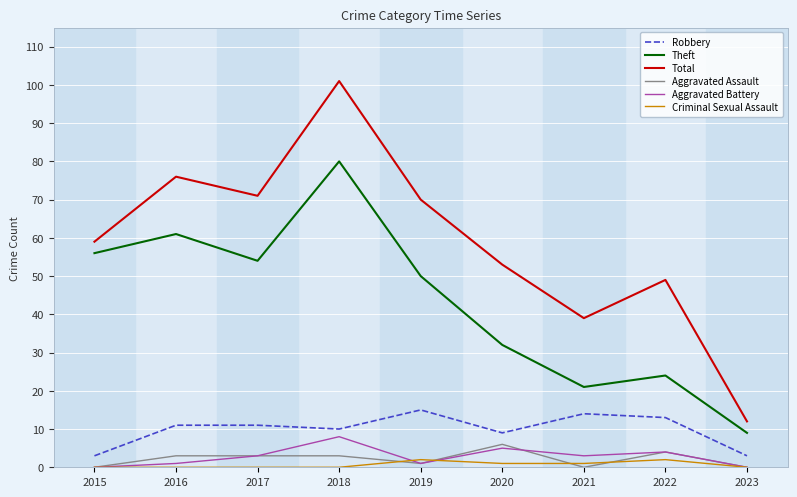

What is the difference between the maximum and second lowest values in the Criminal Sexual Assault series?

2